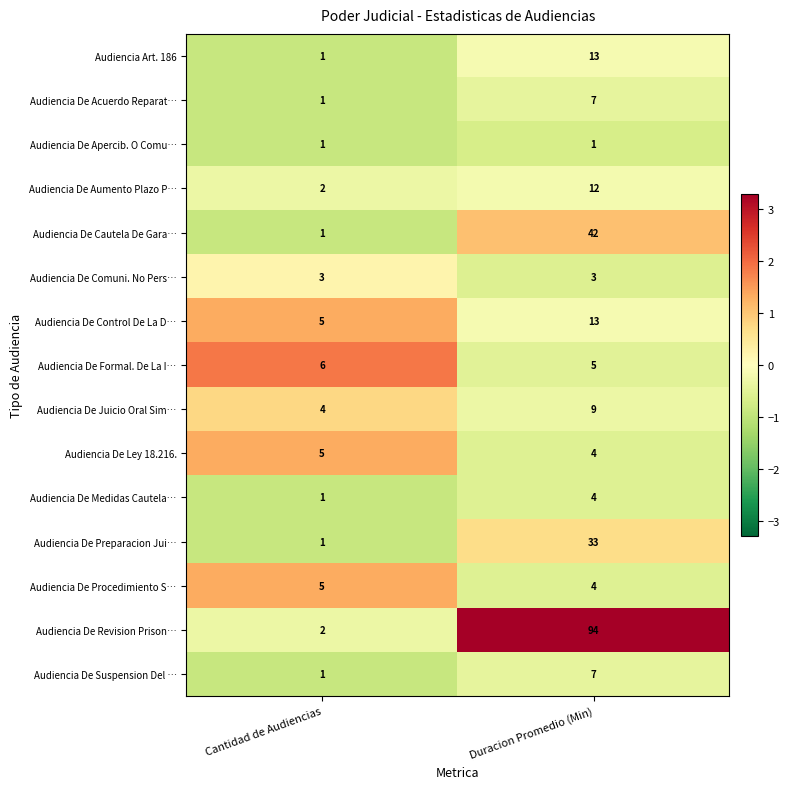

What is the sum of all Audiencia De Juicio Oral Sim… values?

13